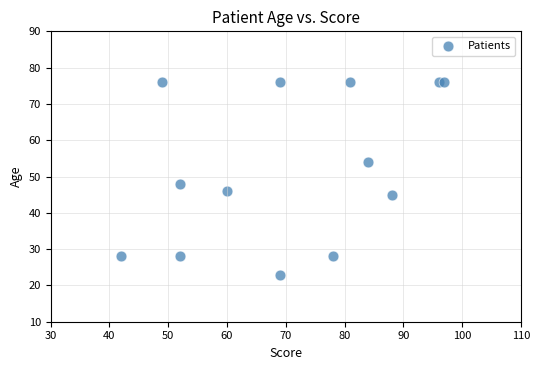

What is the range of X values (max minus min)?

55